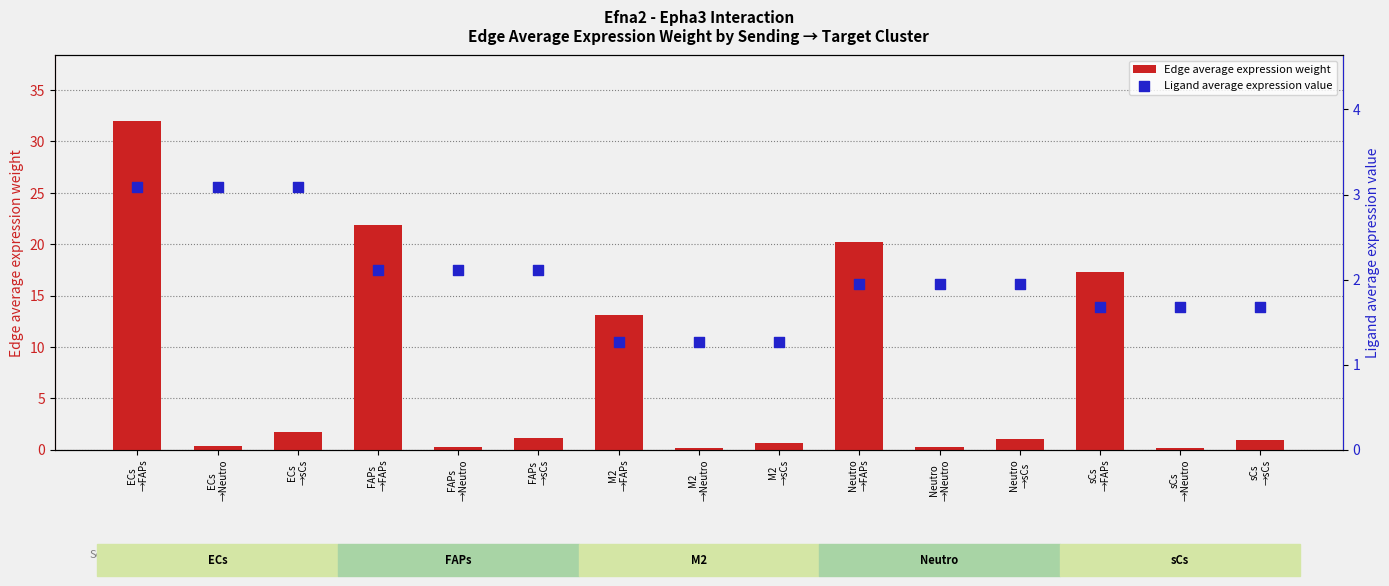

At how many categories does at least one series exceed 3?

7